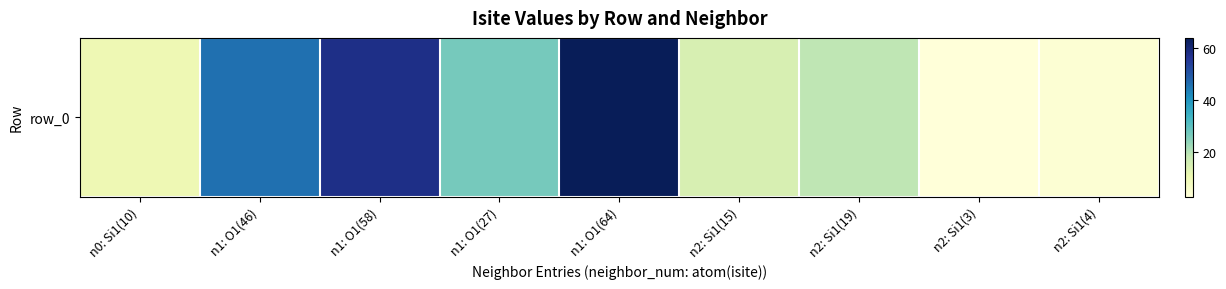

Reading left to right, list all the values displayed in this chart.

10	46	58	27	64	15	19	3	4